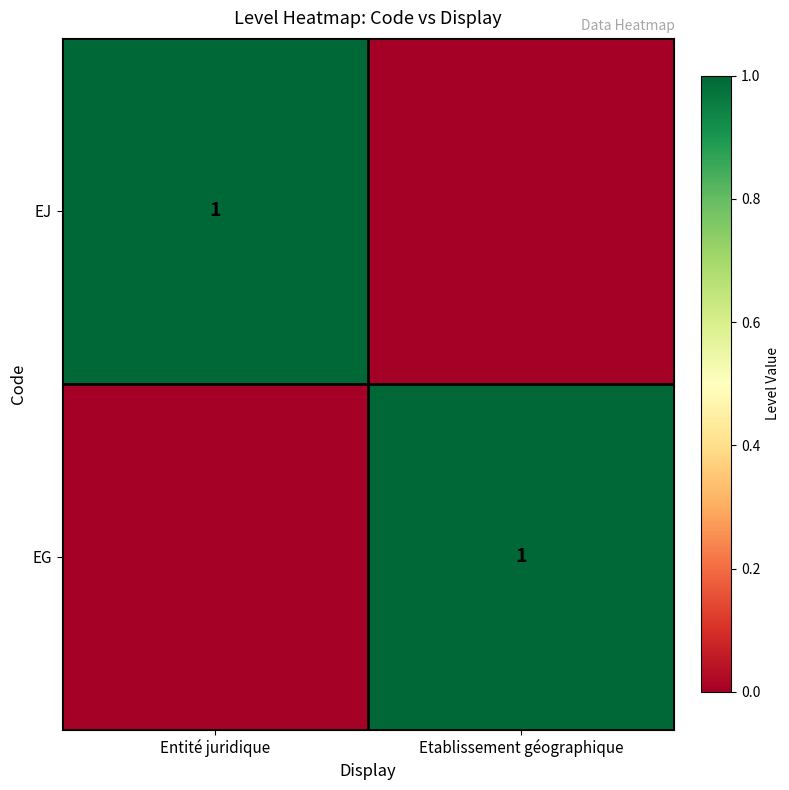

At how many categories does at least one series exceed 0?

2